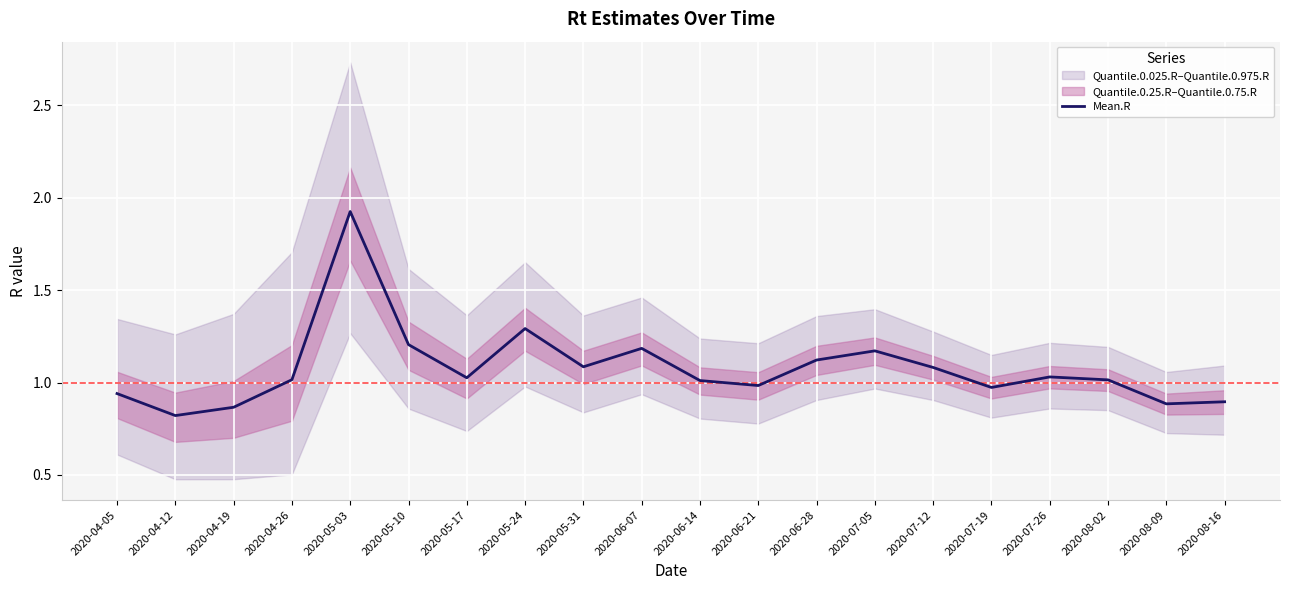

Where does the data first go above 1?

2020-04-26